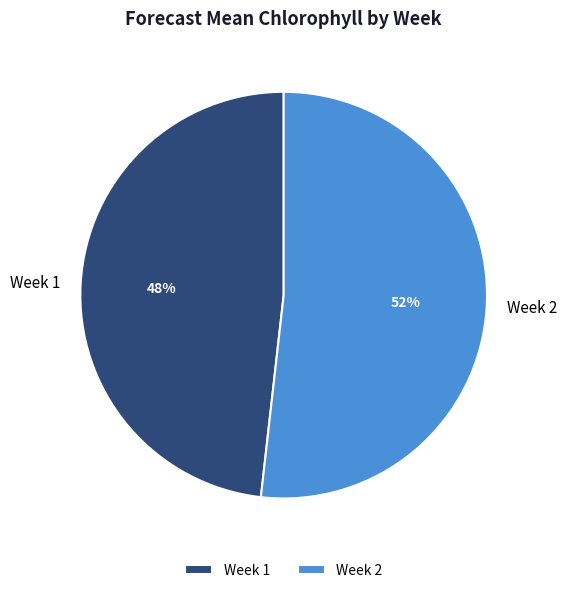

Is the sum of Week 2 and Week 1 greater than half?

Yes